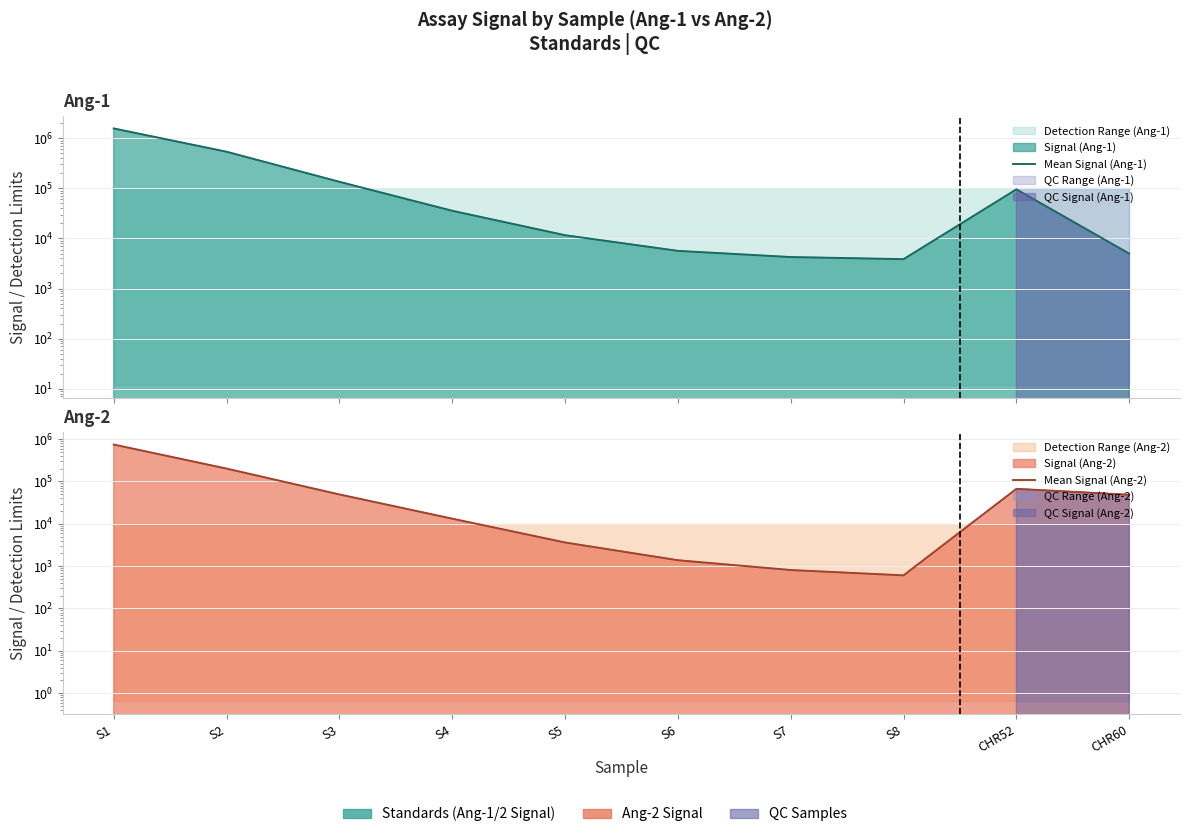

What is the minimum value for Mean Signal (Ang-1)?

3854